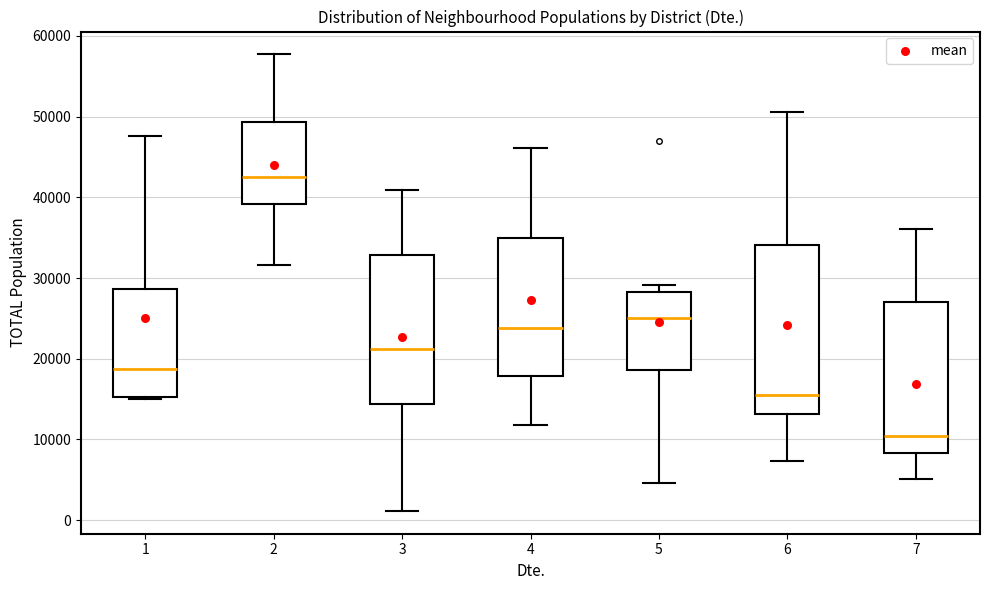

Which box has the highest median line?

2